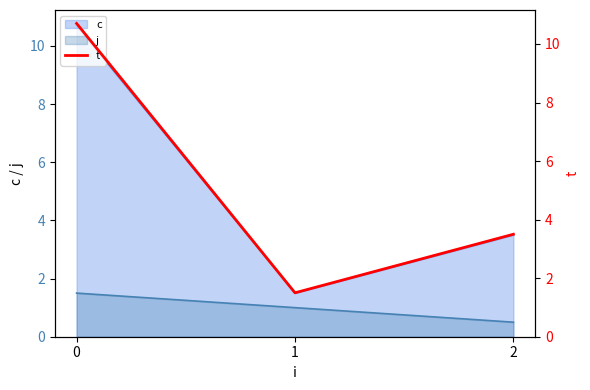

List the labels in order of value, largest first.

0, 2, 1